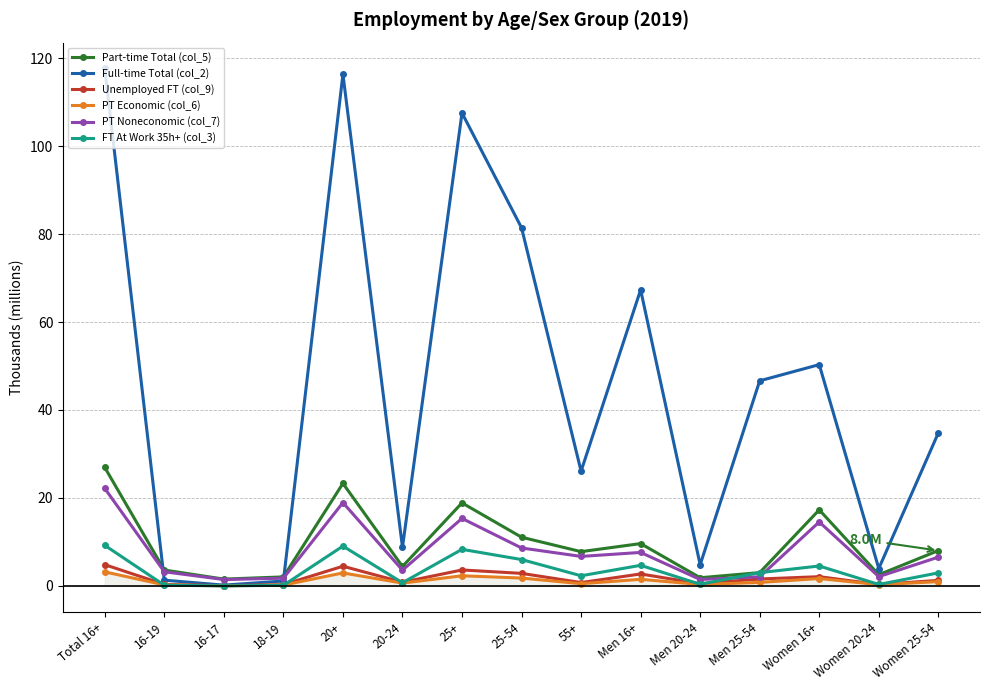

Rank the series by their maximum value, from lowest to highest.

PT Economic (col_6), Unemployed FT (col_9), FT At Work 35h+ (col_3), PT Noneconomic (col_7), Part-time Total (col_5), Full-time Total (col_2)